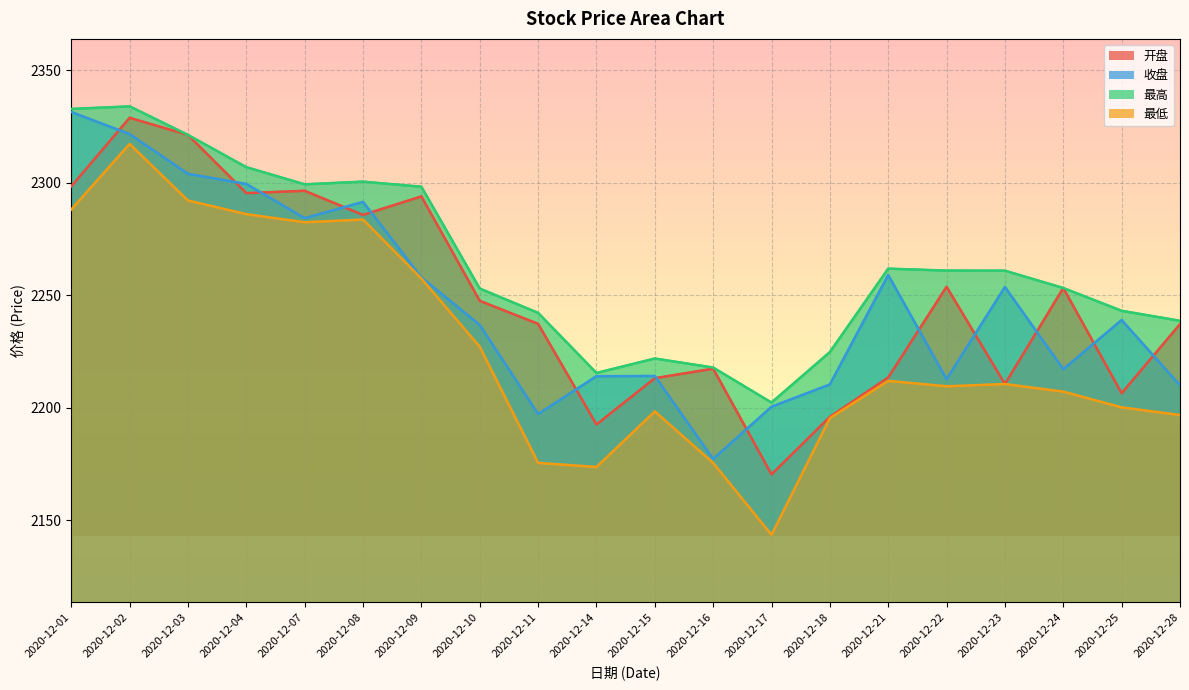

List the series in order of their peak value, highest first.

最高, 收盘, 开盘, 最低